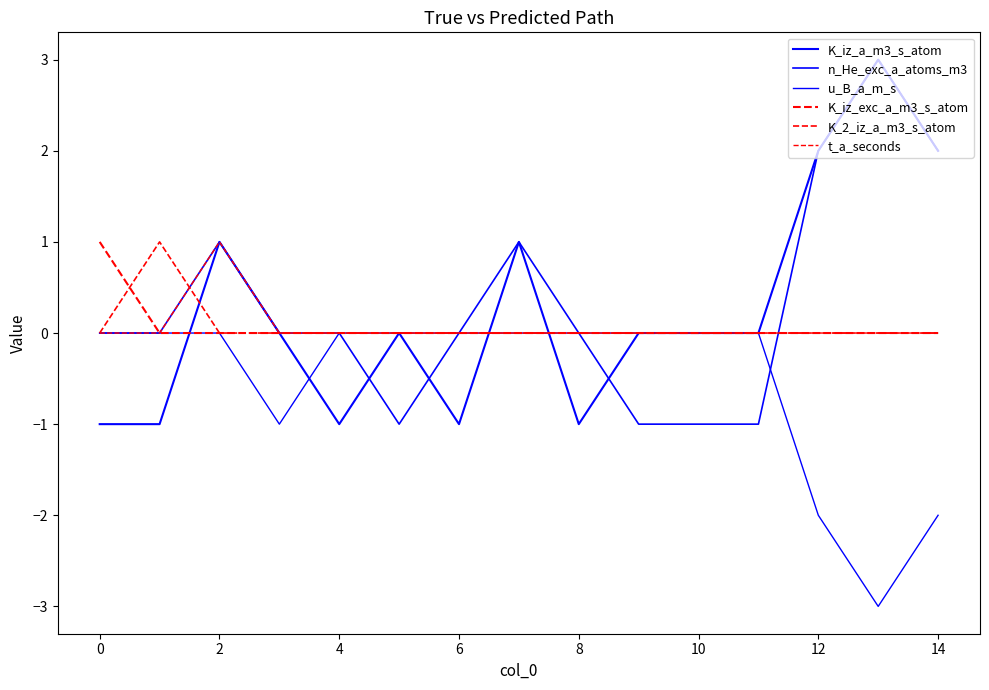

What is the maximum value shown in the chart?

3